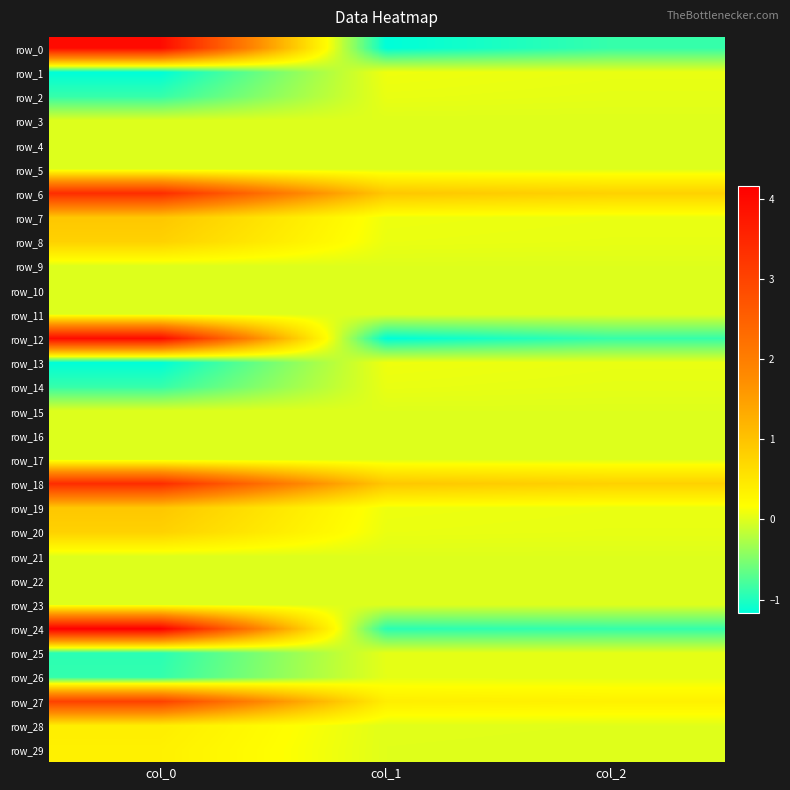

How many data points does each series have?

3